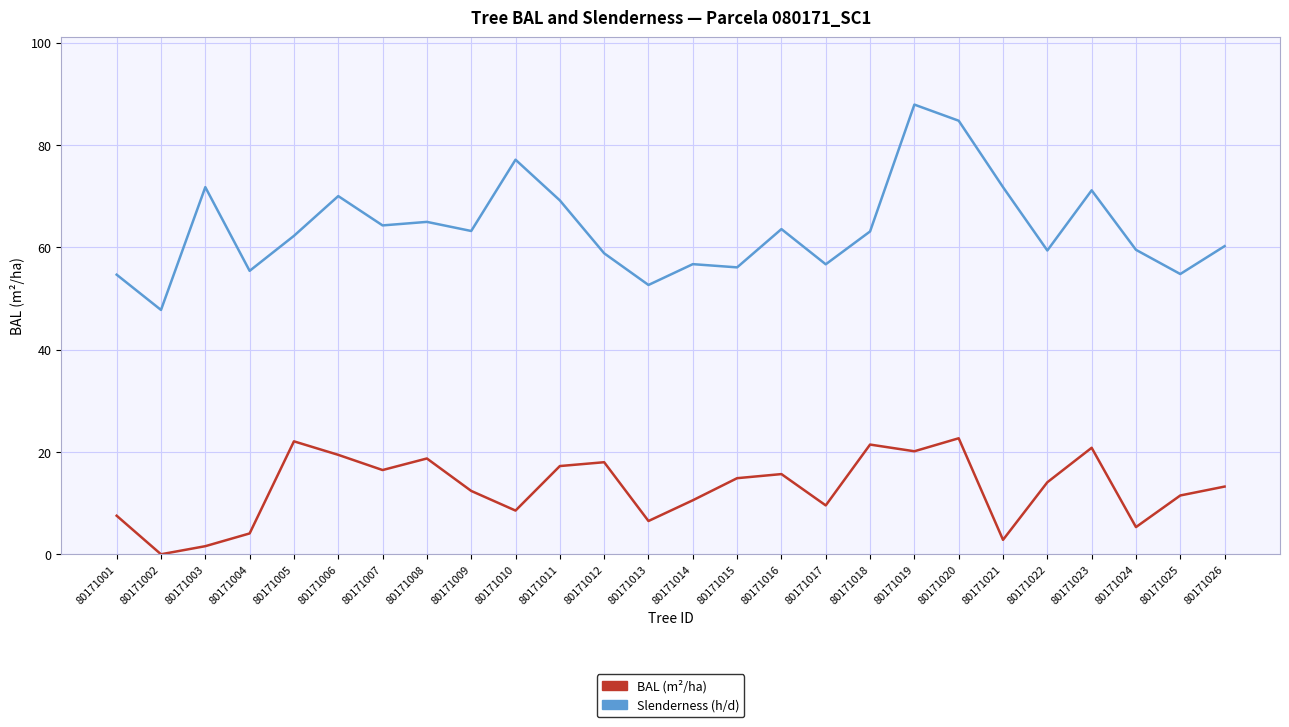

Which series changed the most between 80171003 and 80171018?

BAL (m²/ha)